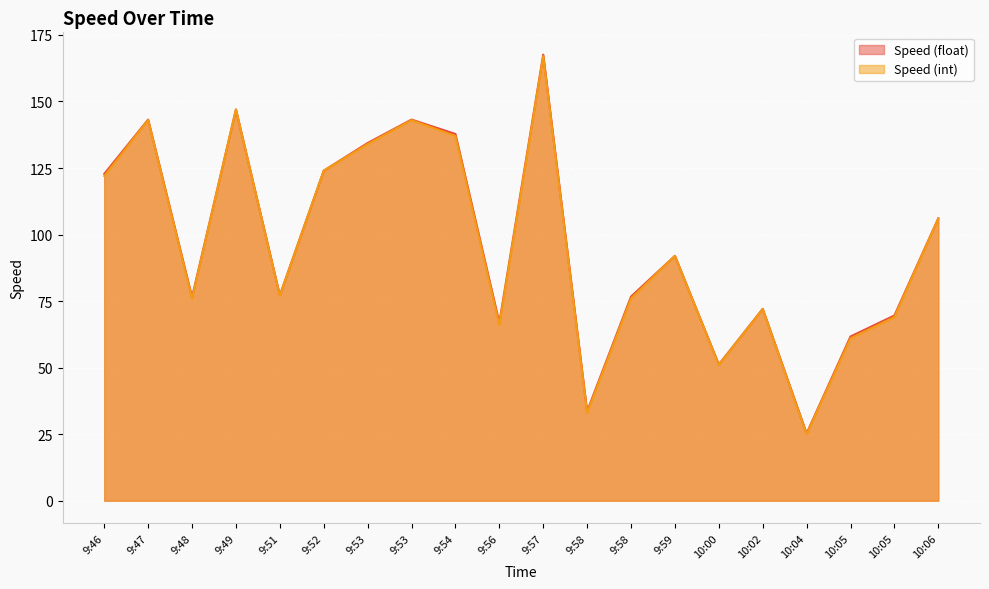

Is the value of Speed (int) at 10:04 greater than the value of Speed (float) at 9:57?

No